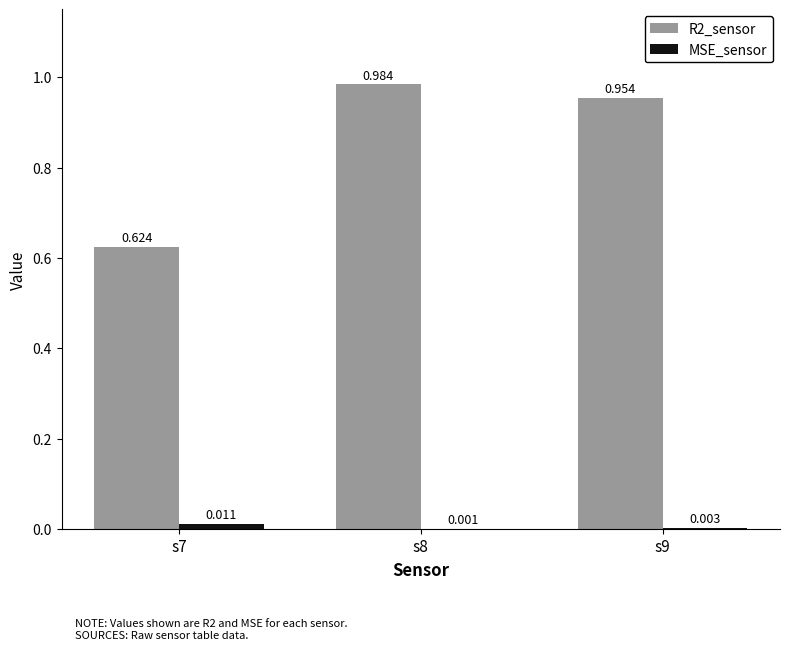

Which category has the lowest value across all series?

s8